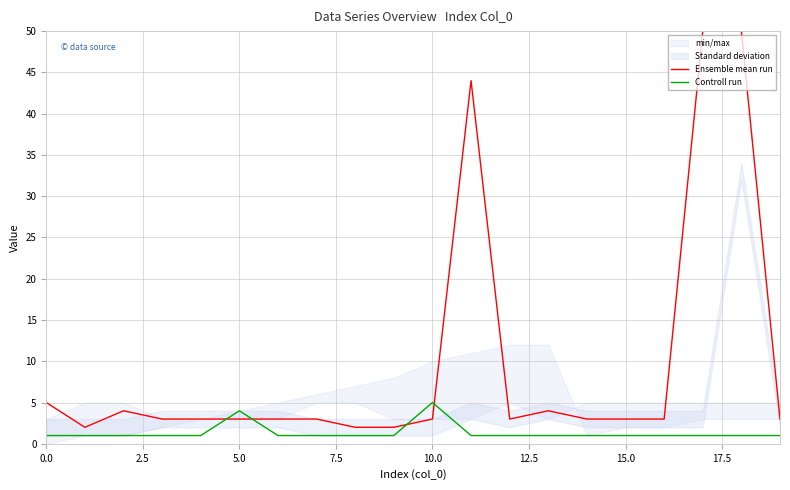

The value of Ensemble mean run at 15.0 is 3. True or false?

True